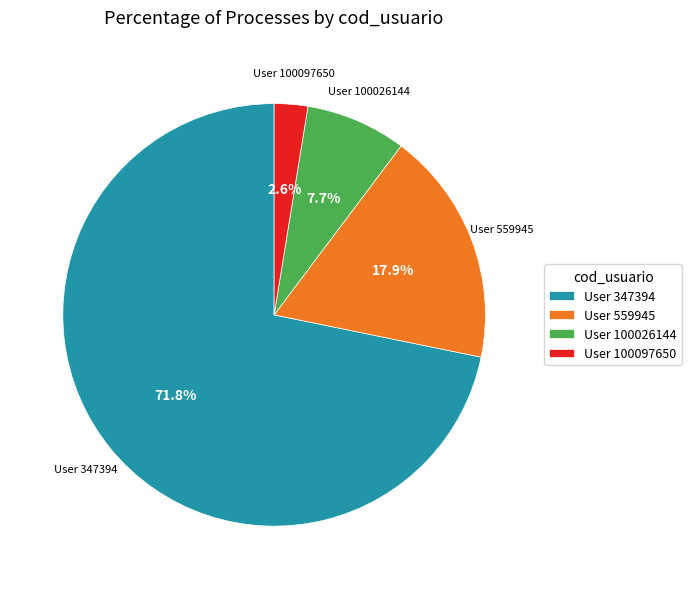

What is the largest slice in the pie chart?

User 347394